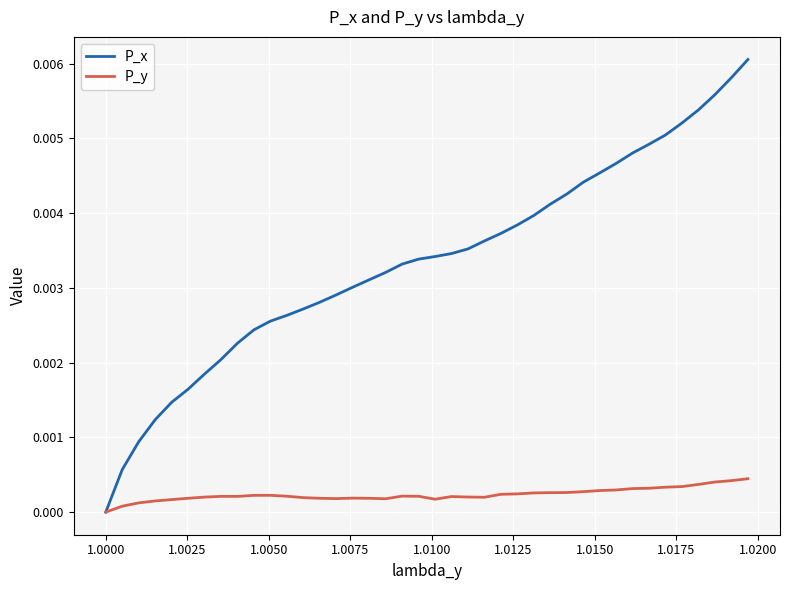

Rank the series by their average value, from lowest to highest.

P_y, P_x